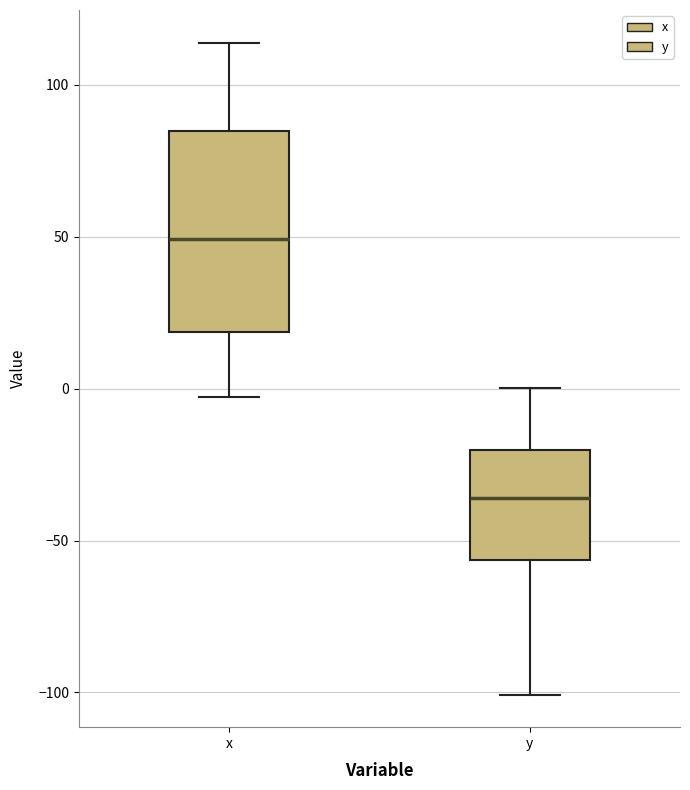

Reading left to right, read every box against the y-axis: the position of its median line, the range the box covers, and the ends of its whiskers. The values are not printed on the chart, so give them approximately, as read against the axis.

x: median 50, box 20 to 85, whiskers -5 to 115
y: median -35, box -55 to -20, whiskers -100 to 0